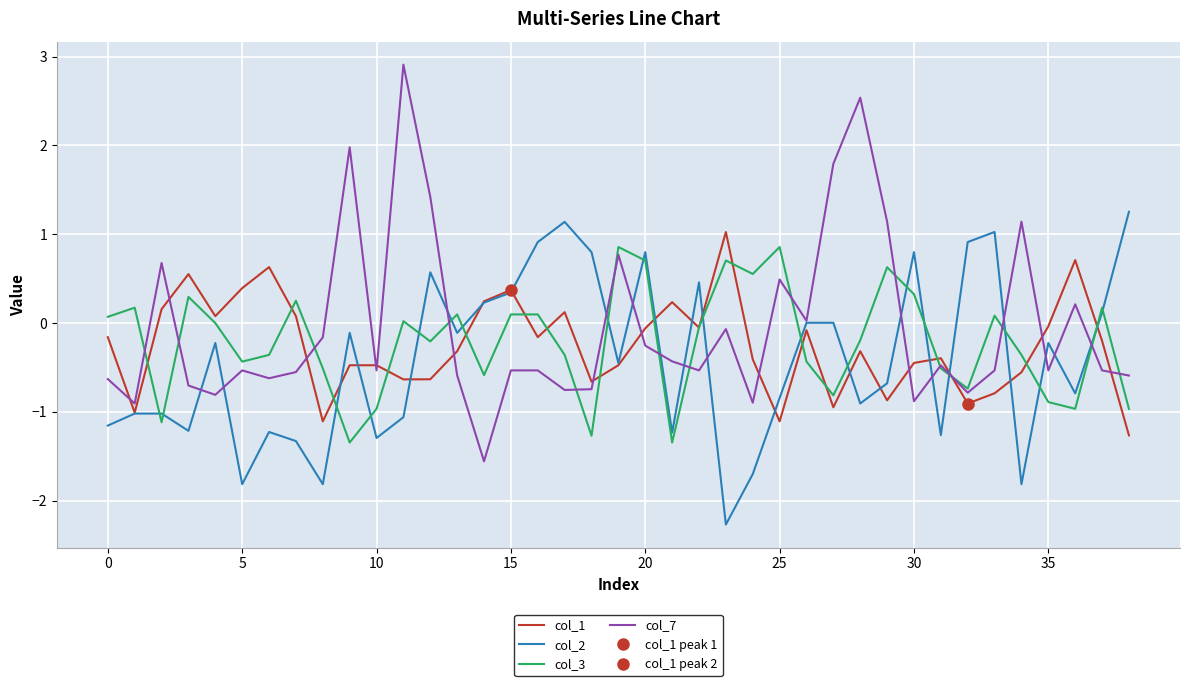

What are all the series names shown in the legend?

col_1, col_2, col_3, col_7